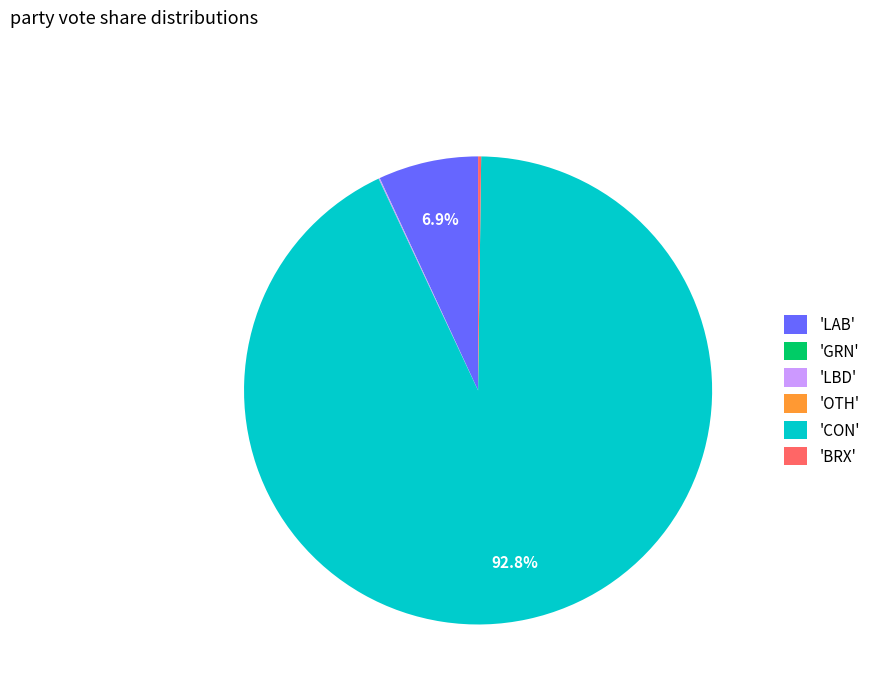

Does any single category account for the majority?

Yes